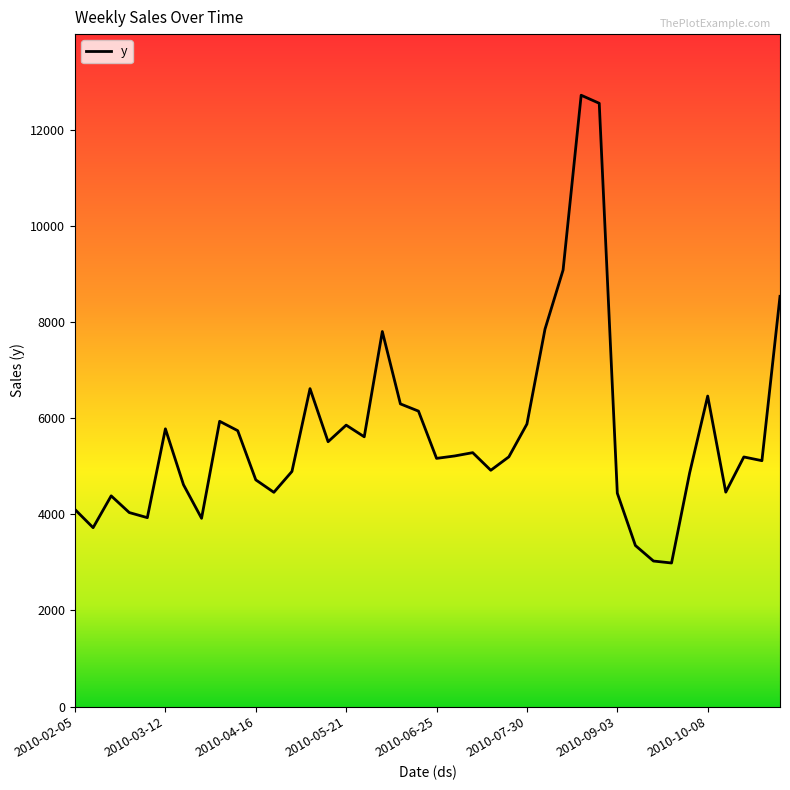

What is the smallest value displayed?

2986.9